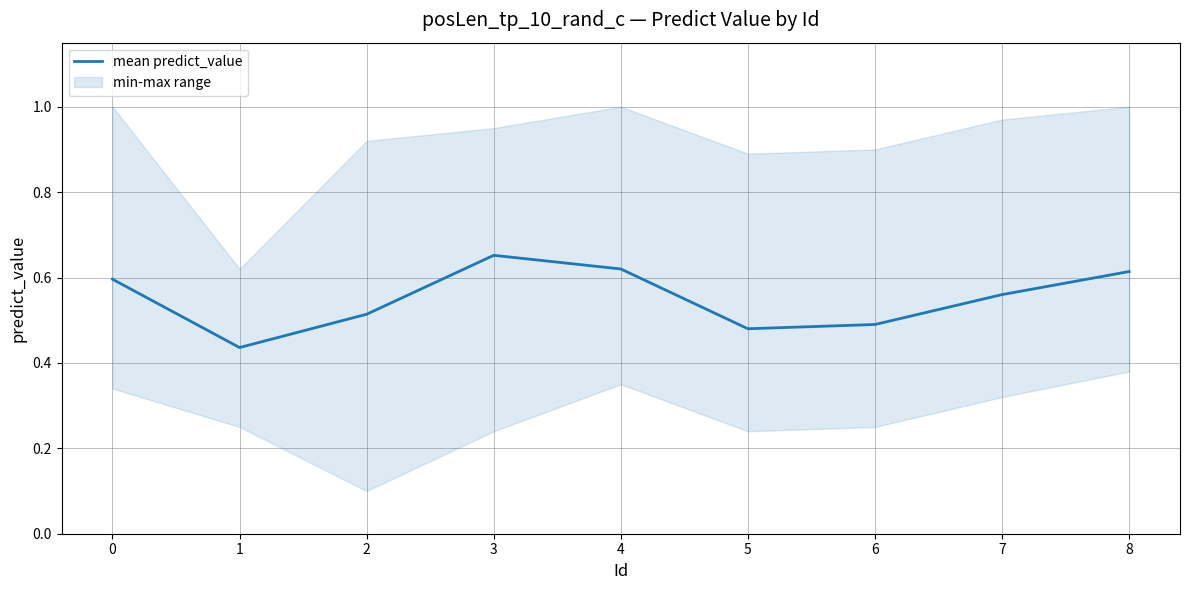

List the labels in order of value, largest first.

3, 4, 8, 0, 7, 2, 6, 5, 1